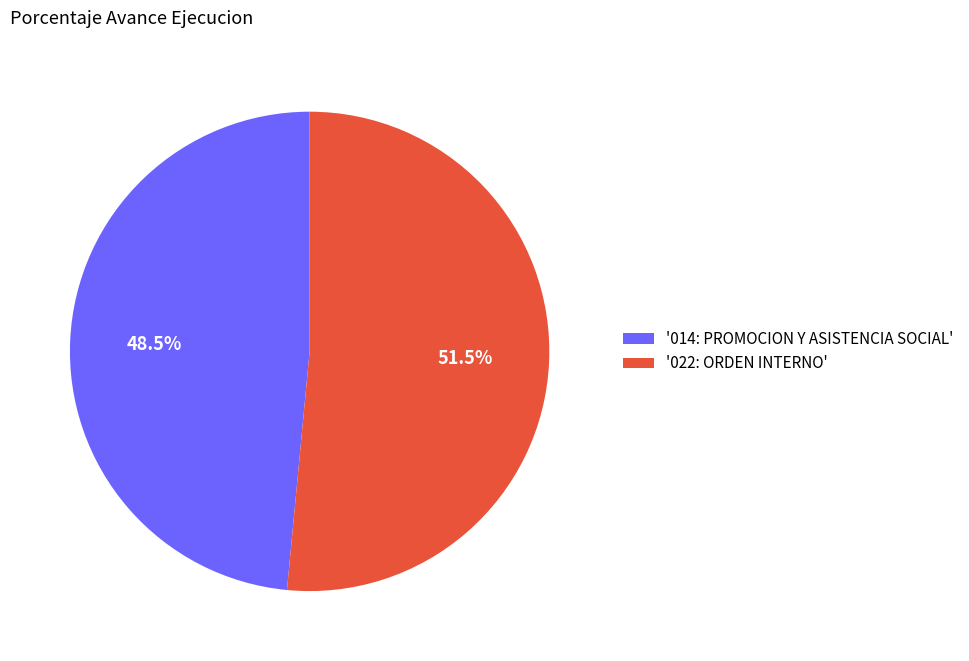

Is '022: ORDEN INTERNO' the majority of the pie?

Yes